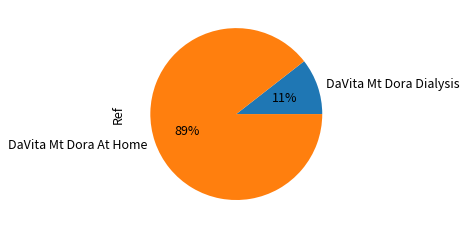

What percentage is the DaVita Mt Dora Dialysis slice, to the nearest percent?

11%